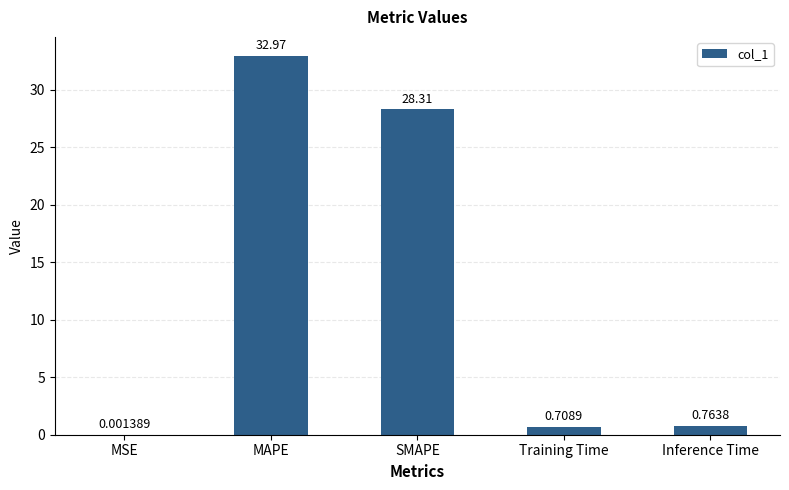

How many distinct data groups are displayed?

1